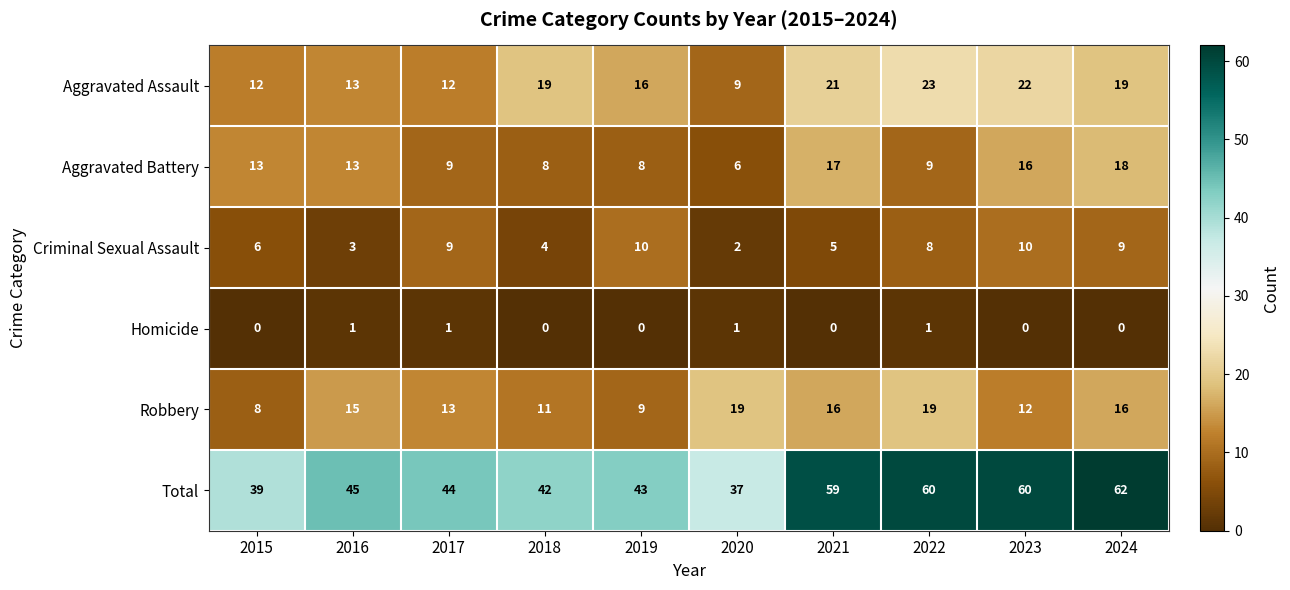

What is the average value of the Robbery series?

14